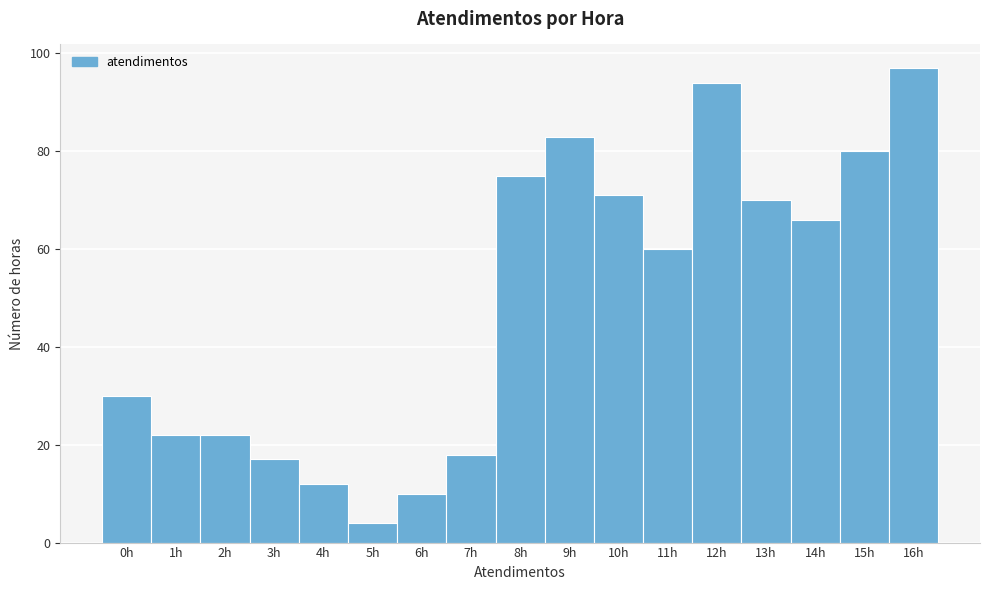

What is the height of the bar covering 0.5 to 1.5 on the x-axis? The values are not printed on the chart, so give them approximately, as read against the axis.

22